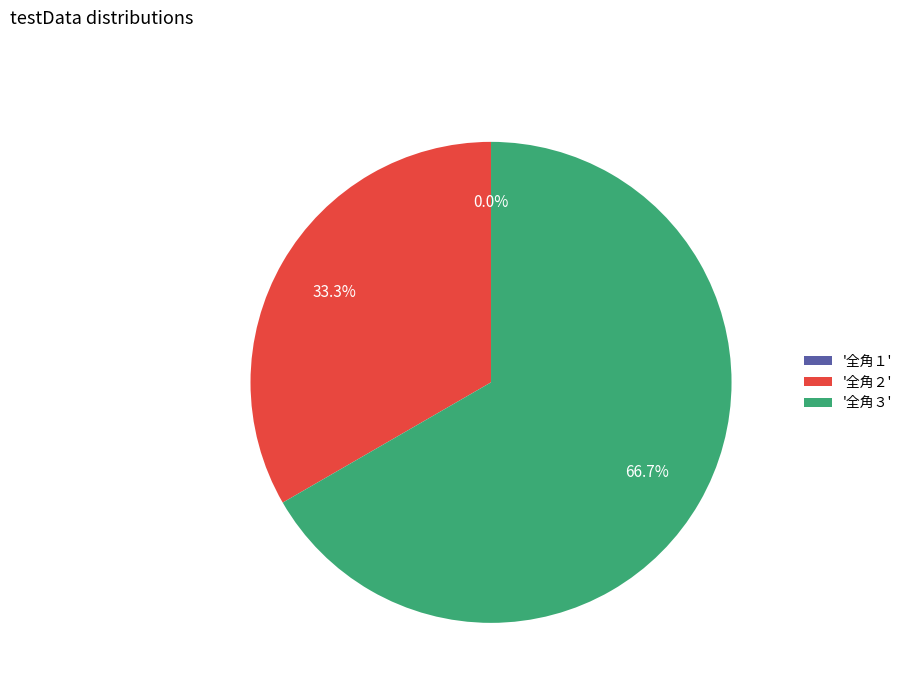

Rank the categories by value from highest to lowest.

全角３, 全角２, 全角１